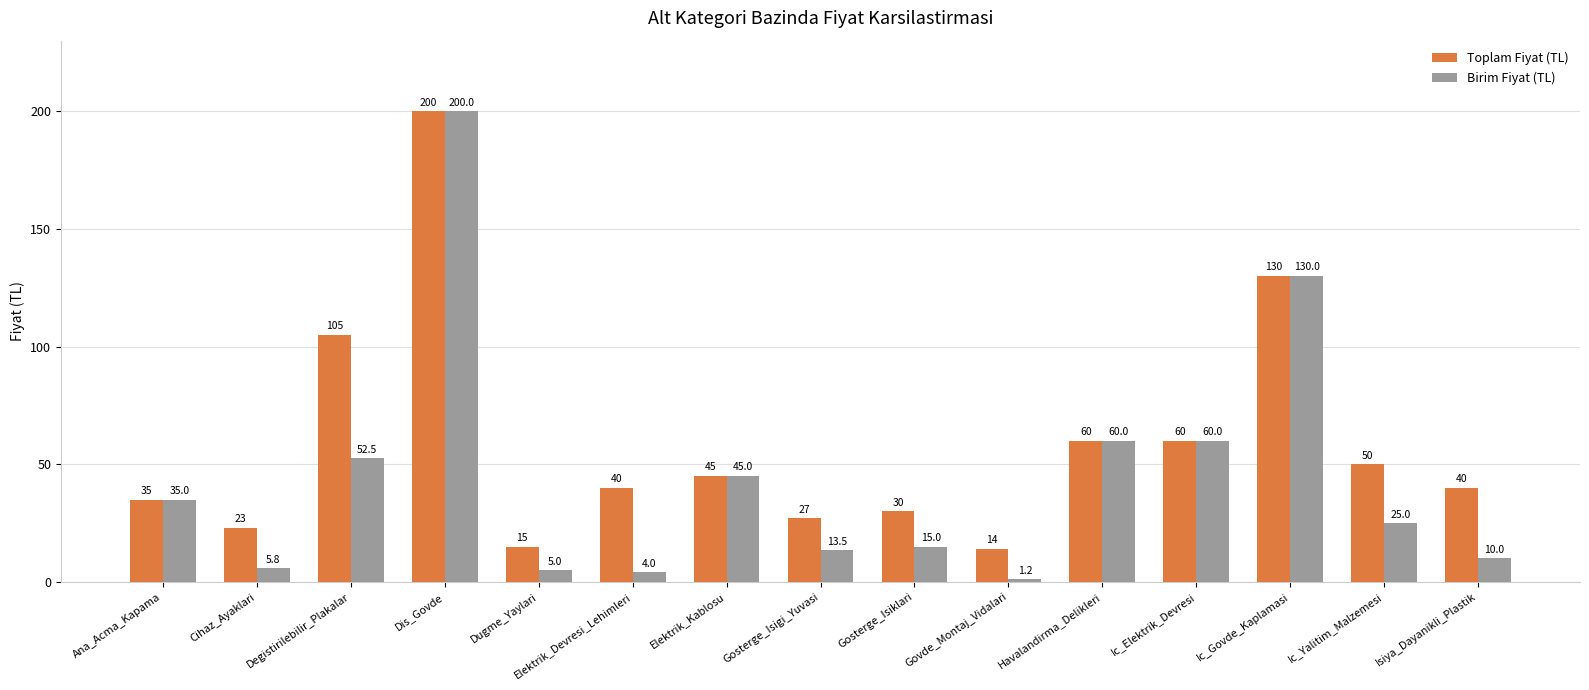

Reading left to right, what are all the values shown in this chart?

Toplam Fiyat (TL): Ana_Acma_Kapama=35.0	Cihaz_Ayaklari=23.0	Degistirilebilir_Plakalar=105.0	Dis_Govde=200.0	Dugme_Yaylari=15.0	Elektrik_Devresi_Lehimleri=40.0	Elektrik_Kablosu=45.0	Gosterge_Isigi_Yuvasi=27.0	Gosterge_Isiklari=30.0	Govde_Montaj_Vidalari=14.0	Havalandirma_Delikleri=60.0	Ic_Elektrik_Devresi=60.0	Ic_Govde_Kaplamasi=130.0	Ic_Yalitim_Malzemesi=50.0	Isiya_Dayanikli_Plastik=40.0
Birim Fiyat (TL): Ana_Acma_Kapama=35.0	Cihaz_Ayaklari=5.8	Degistirilebilir_Plakalar=52.5	Dis_Govde=200.0	Dugme_Yaylari=5.0	Elektrik_Devresi_Lehimleri=4.0	Elektrik_Kablosu=45.0	Gosterge_Isigi_Yuvasi=13.5	Gosterge_Isiklari=15.0	Govde_Montaj_Vidalari=1.2	Havalandirma_Delikleri=60.0	Ic_Elektrik_Devresi=60.0	Ic_Govde_Kaplamasi=130.0	Ic_Yalitim_Malzemesi=25.0	Isiya_Dayanikli_Plastik=10.0